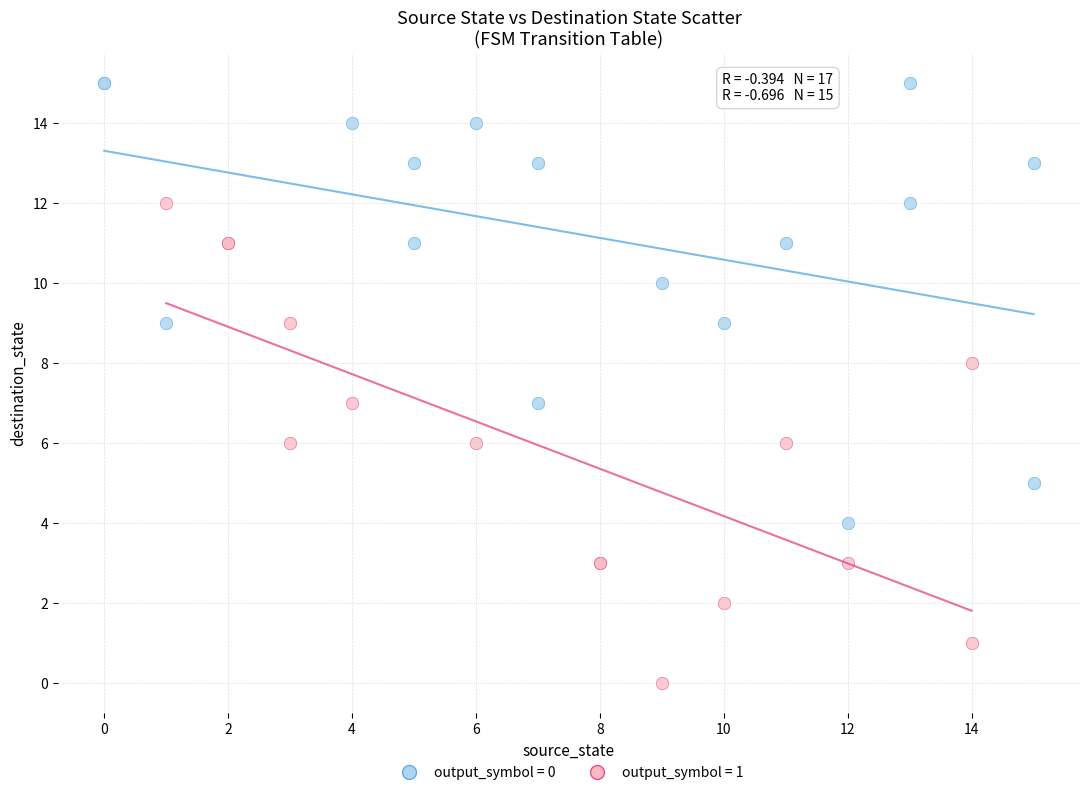

What are all the series names shown in the legend?

output_symbol = 0, output_symbol = 1